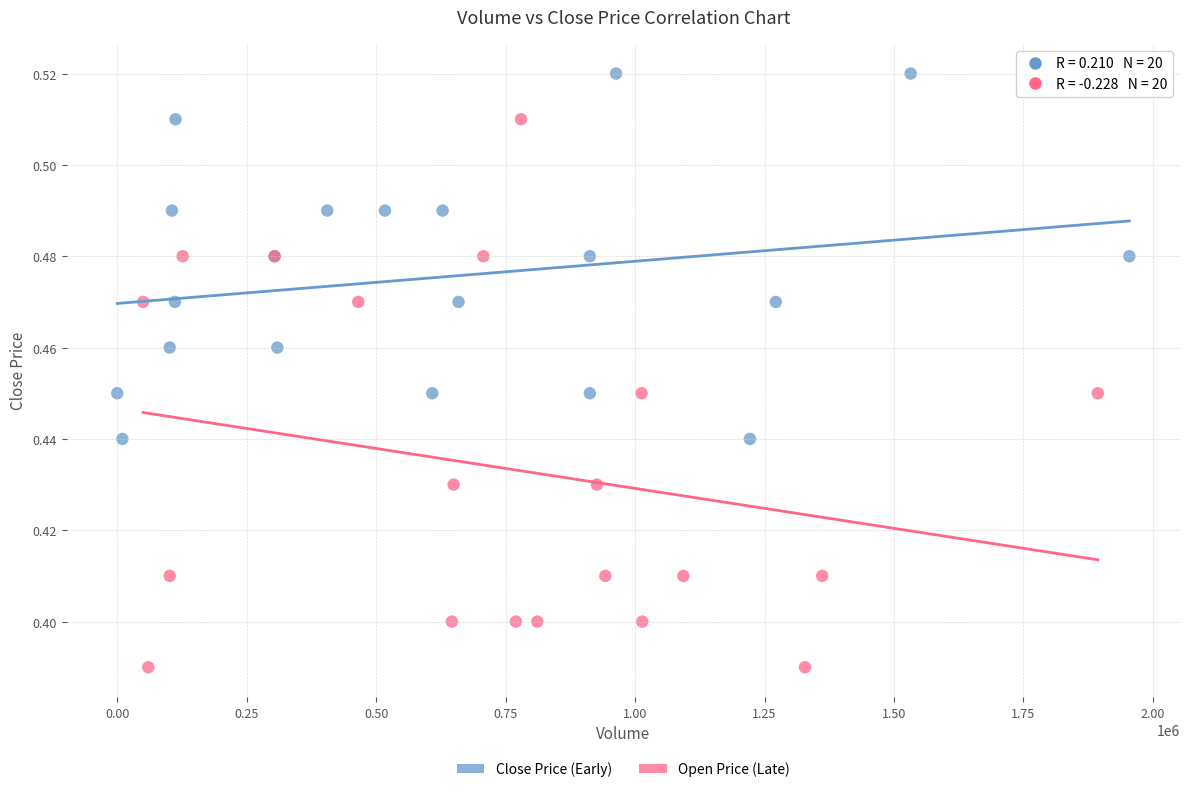

What are all the series names shown in the legend?

Close Price (Early), Open Price (Late)